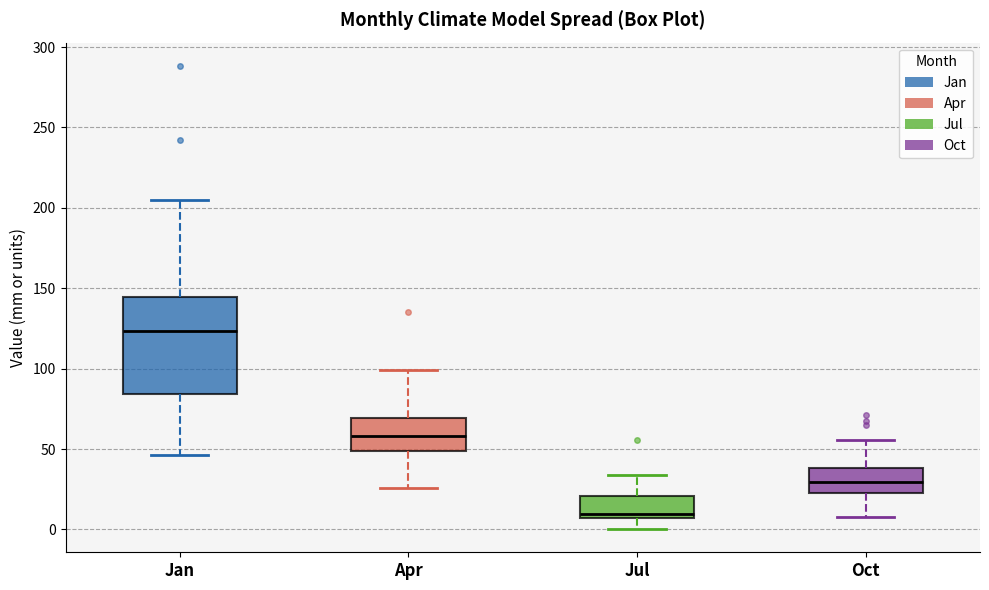

Which box has the highest median line?

Jan